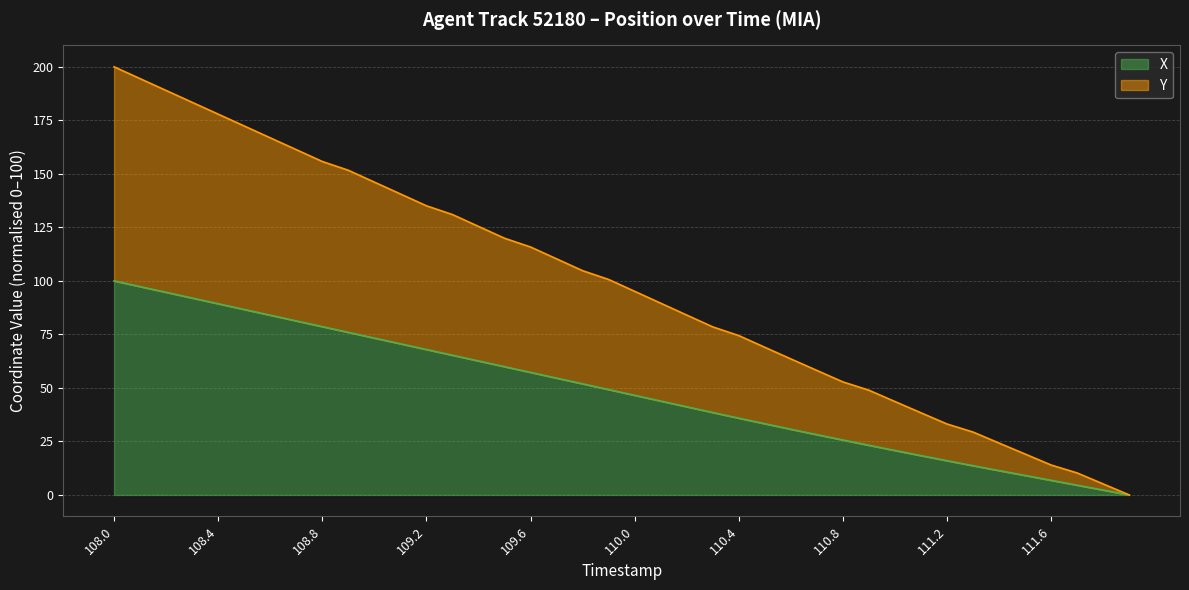

How many lines are shown in the chart?

2